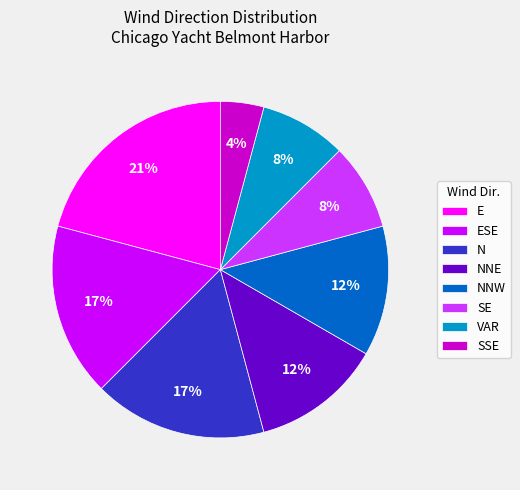

Count the number of slices in the pie.

8